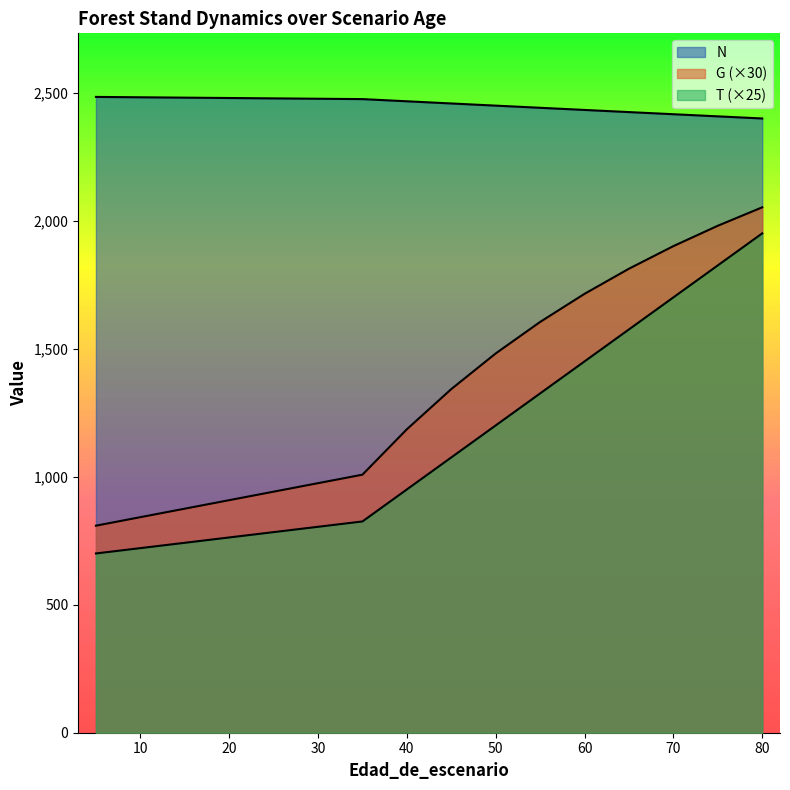

Rank the categories by T value from highest to lowest.

80, 75, 70, 65, 60, 55, 50, 45, 40, 35, 5, 5, 5, 5, 5, 5